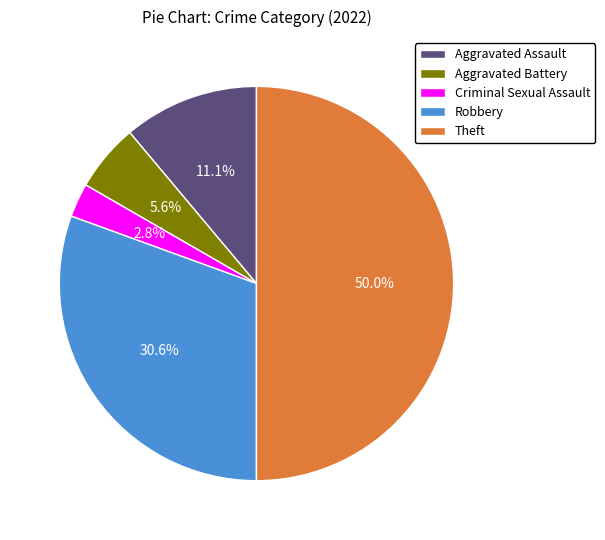

Is it true that Aggravated Battery is 6% of the pie?

True